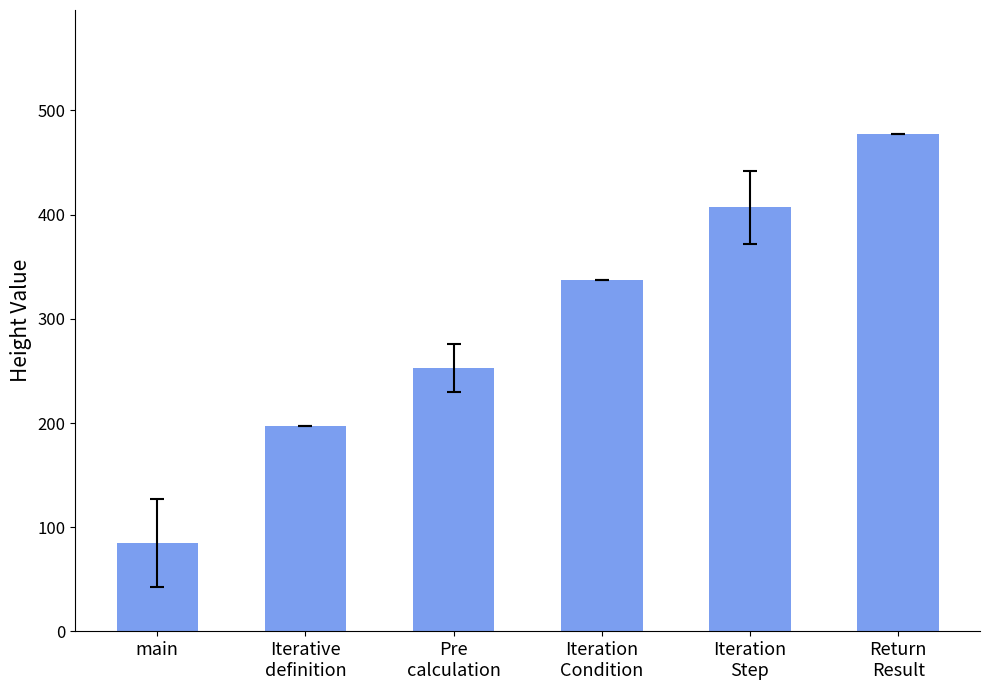

Where is the data nearest to the value 281?

Pre
calculation